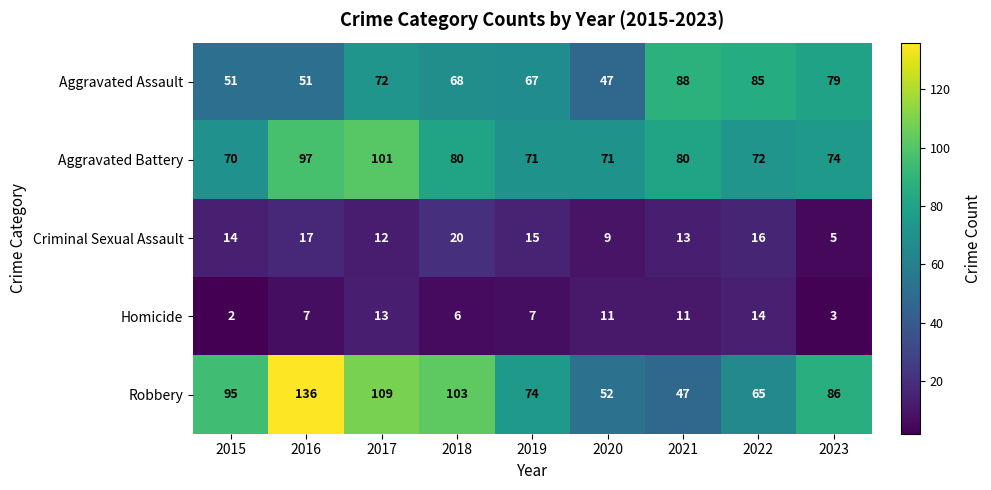

What is the greatest value displayed?

136